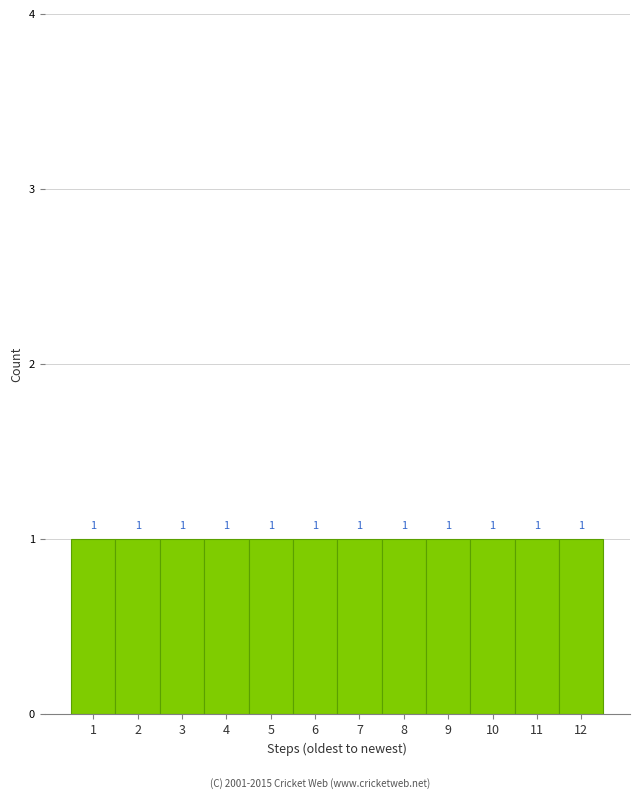

Reading left to right, transcribe this chart: for each bar, give the range it covers on the x-axis and its height.

0.5 to 1.5: 1
1.5 to 2.5: 1
2.5 to 3.5: 1
3.5 to 4.5: 1
4.5 to 5.5: 1
5.5 to 6.5: 1
6.5 to 7.5: 1
7.5 to 8.5: 1
8.5 to 9.5: 1
9.5 to 10.5: 1
10.5 to 11.5: 1
11.5 to 12.5: 1